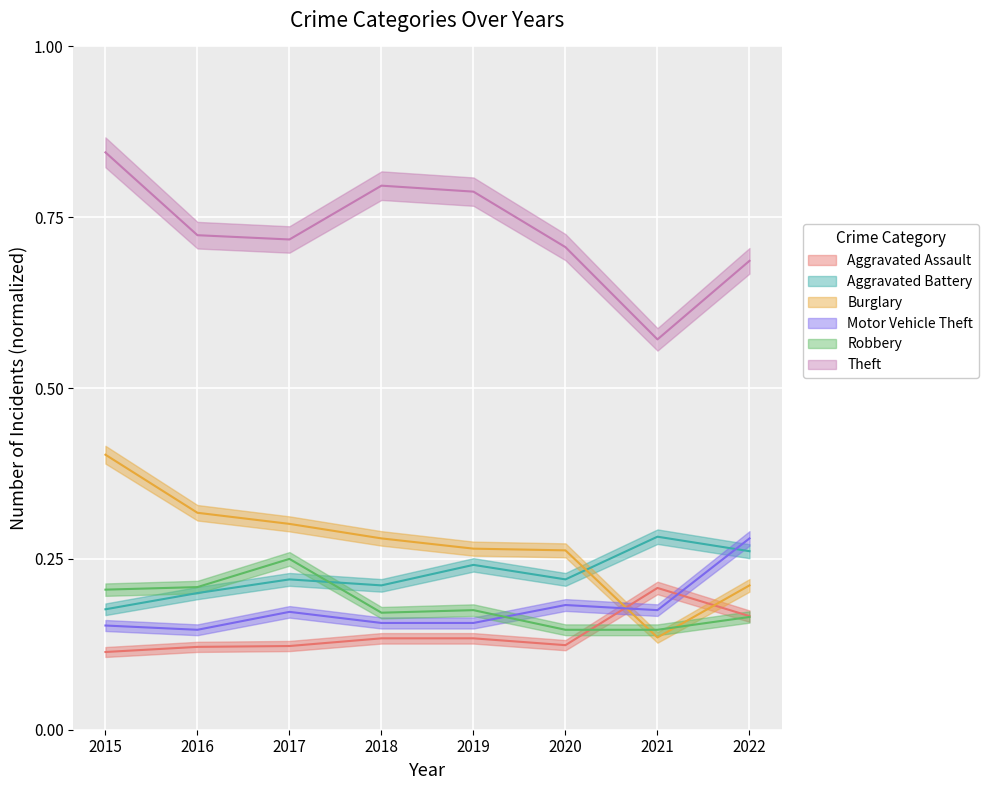

What is the total value across all series at 2016?

1.7